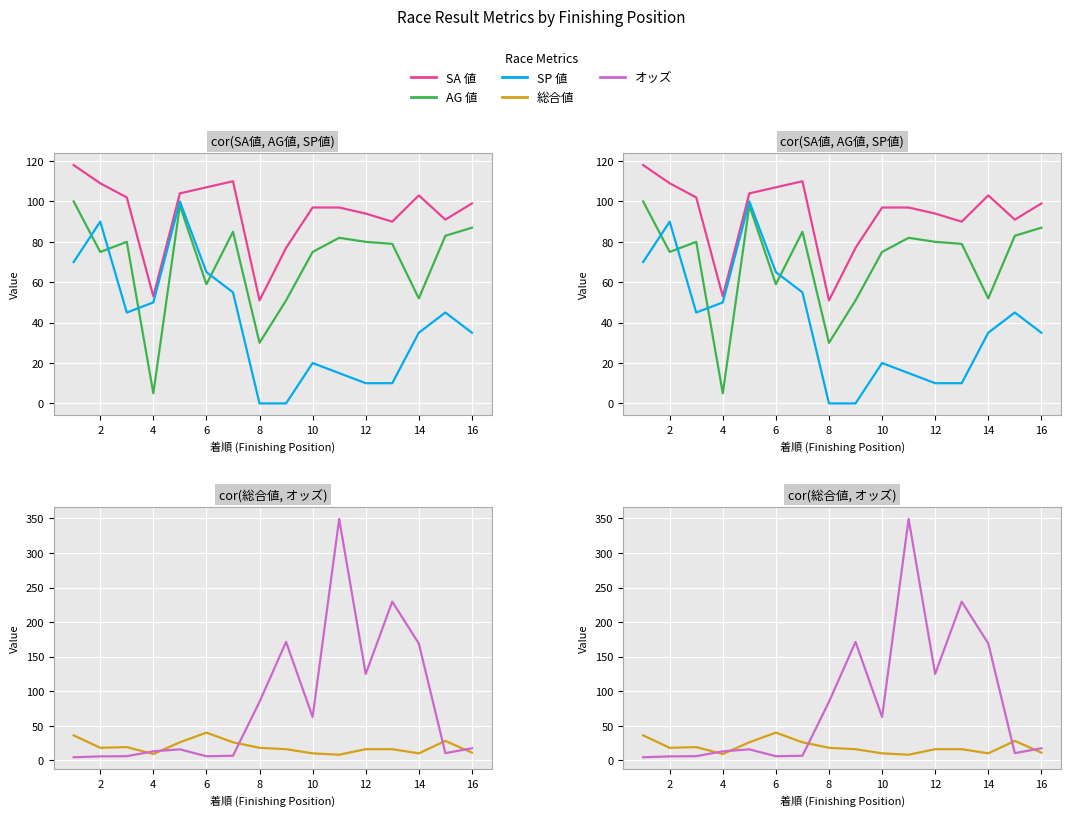

Reading left to right, transcribe all the data shown in this chart.

SA 値: 118.0	109.0	102.0	53.0	104.0	107.0	110.0	51.0	77.0	97.0	97.0	94.0	90.0	103.0	91.0	99.0
AG 値: 100.0	75.0	80.0	5.0	98.0	59.0	85.0	30.0	51.0	75.0	82.0	80.0	79.0	52.0	83.0	87.0
SP 値: 70.0	90.0	45.0	50.0	100.0	65.0	55.0	0.0	0.0	20.0	15.0	10.0	10.0	35.0	45.0	35.0
総合値: 36.0	18.0	19.0	9.0	26.0	40.0	26.0	18.0	16.0	10.0	8.0	16.0	16.0	10.0	28.0	11.0
オッズ: 4.3	5.6	5.9	12.9	15.8	5.8	6.5	84.6	171.3	62.7	349.3	124.9	229.6	169.0	10.3	17.3